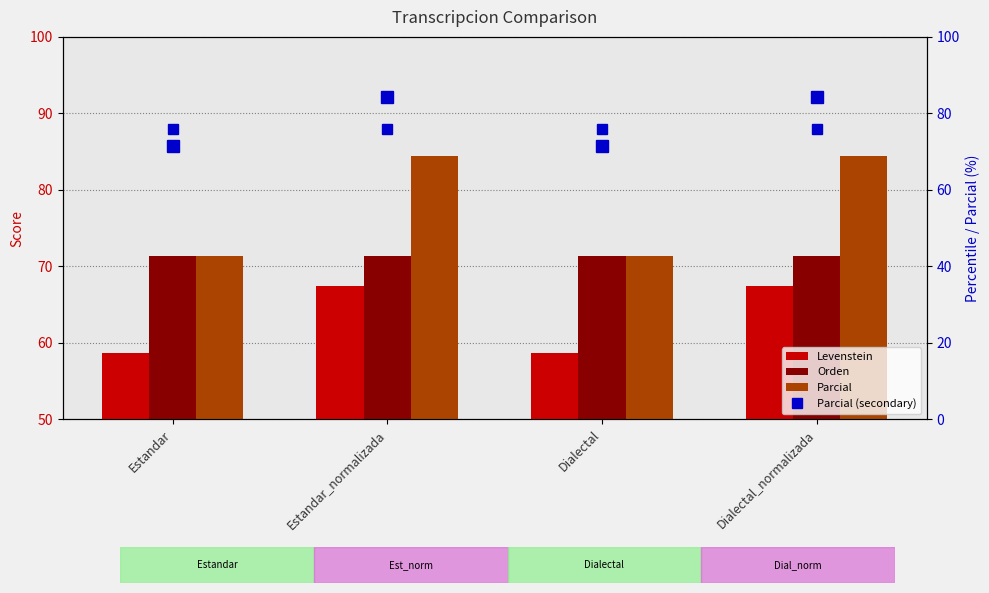

What position from the right is Dialectal_normalizada?

1